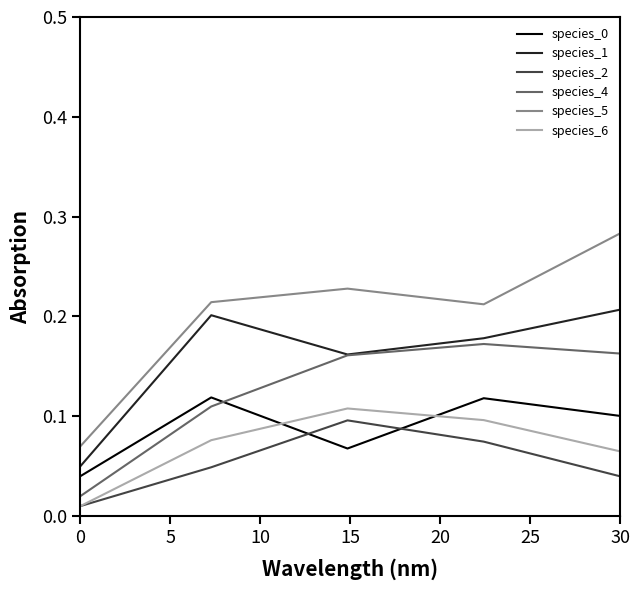

Which series has the widest spread of values?

species_5